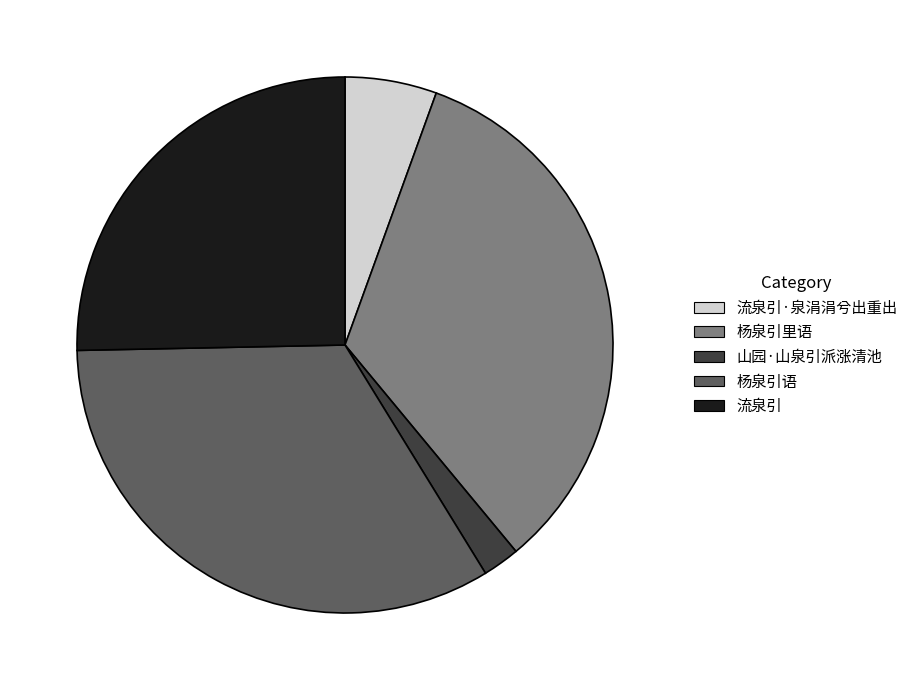

Between 流泉引 and 山园·山泉引派涨清池, which is larger?

流泉引